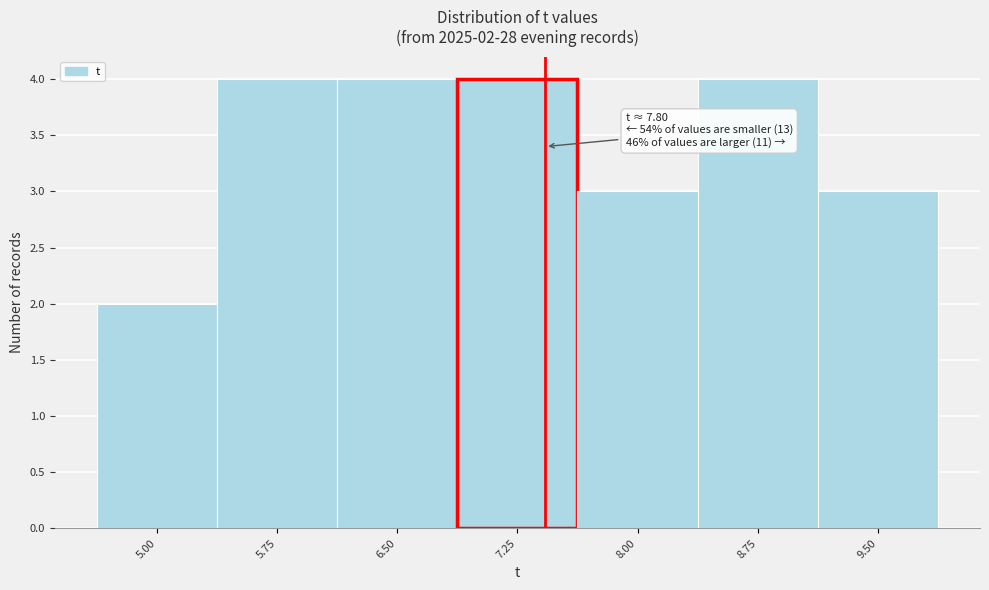

Reading left to right, what are all the values shown in this chart?

5.00=2	5.75=4	6.50=4	7.25=4	8.00=3	8.75=4	9.50=3